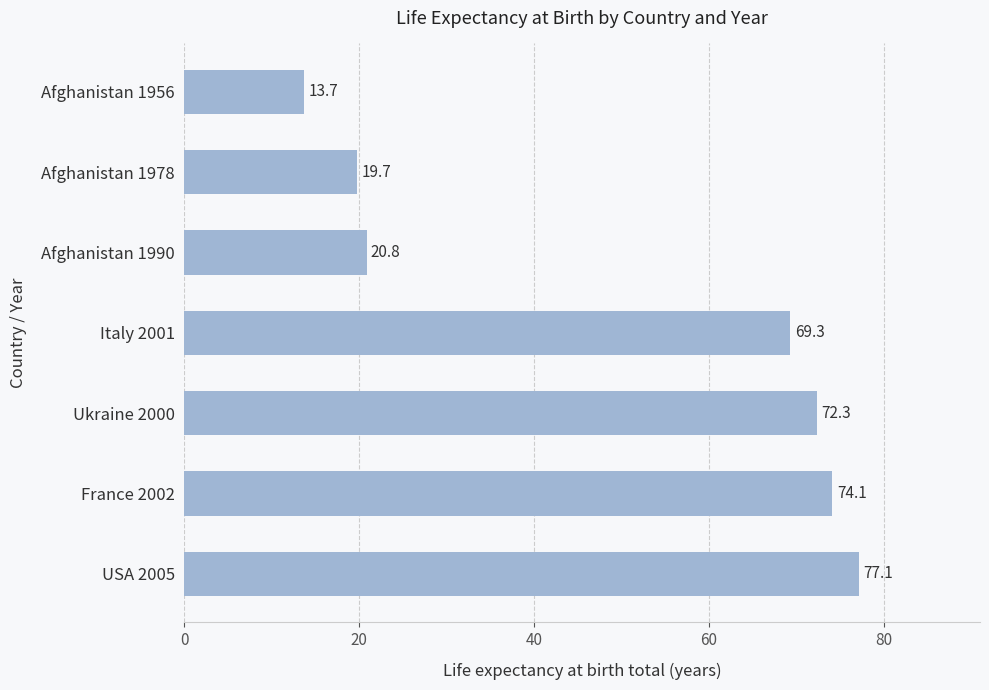

Reading bottom to top, list all the values displayed in this chart.

USA 2005=77.1	France 2002=74.1	Ukraine 2000=72.3	Italy 2001=69.3	Afghanistan 1990=20.8	Afghanistan 1978=19.7	Afghanistan 1956=13.7